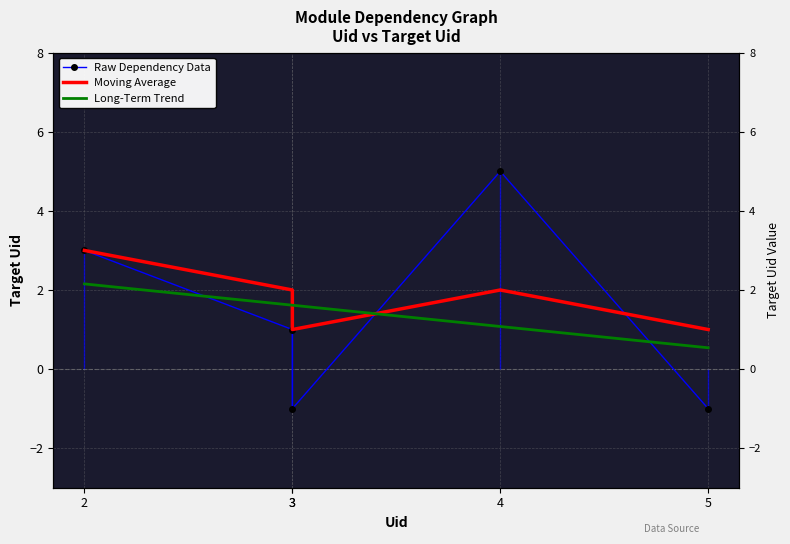

What is the difference between the Target Uid values at 5 and 2?

4